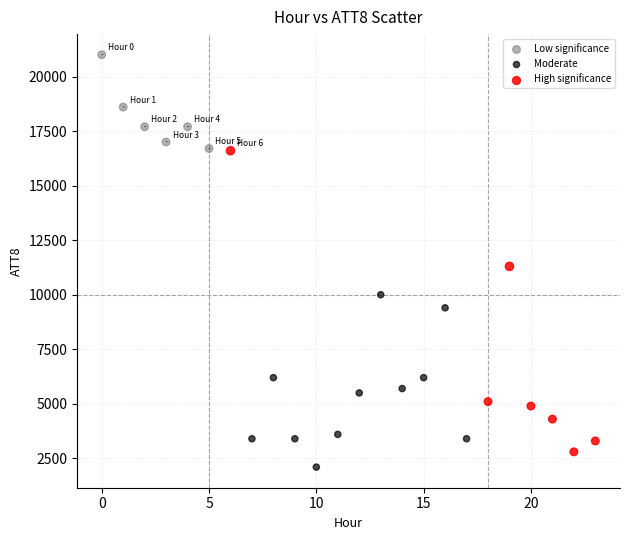

Which series reaches the maximum Y coordinate?

Low significance